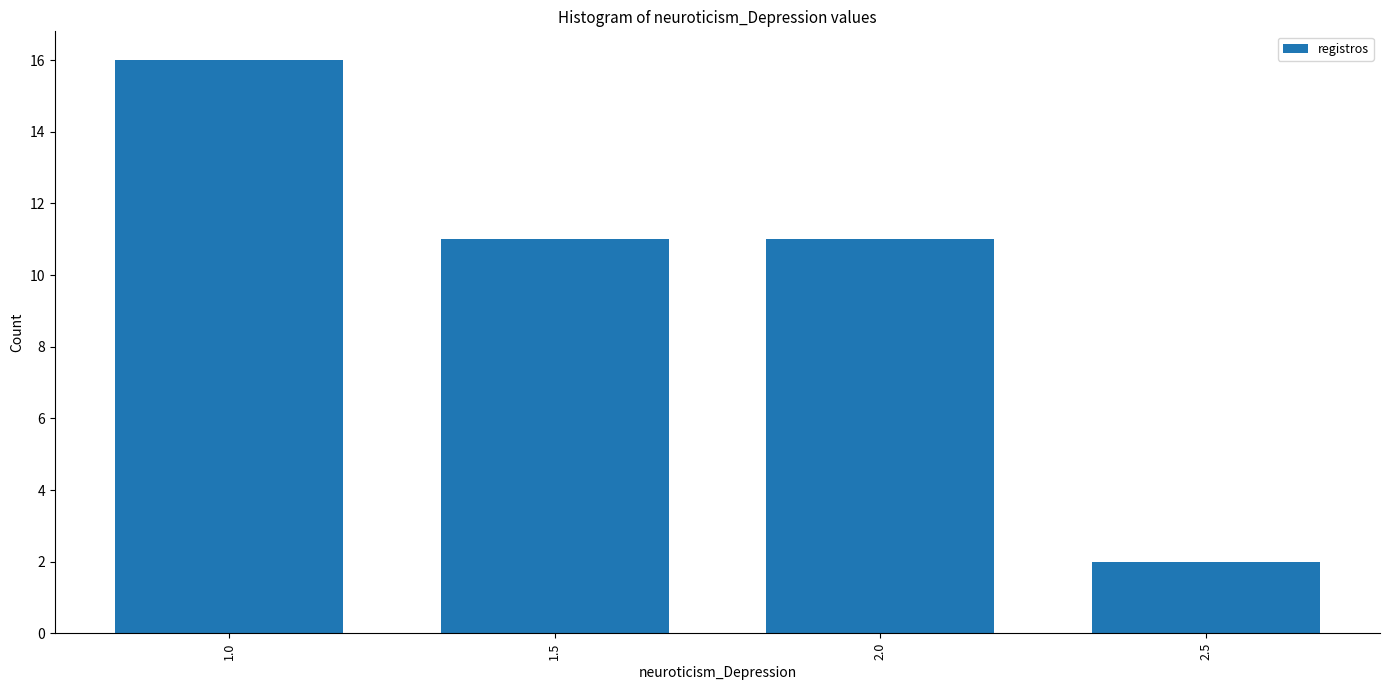

At which category does the chart reach its peak across all series?

1.0